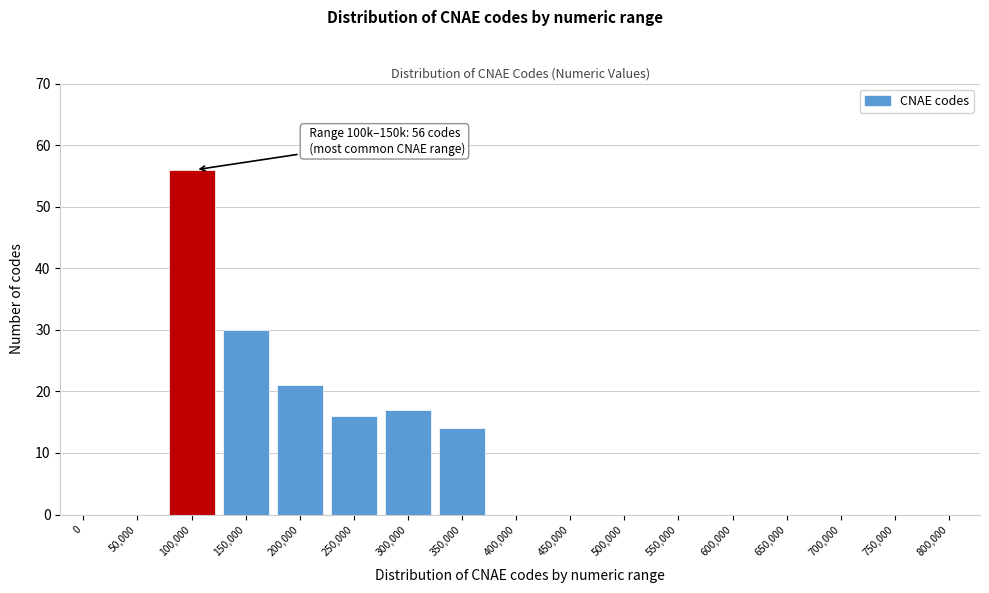

Reading right to left, what are all the values shown in this chart?

800,000=0	750,000=0	700,000=0	650,000=0	600,000=0	550,000=0	500,000=0	450,000=0	400,000=0	350,000=14	300,000=17	250,000=16	200,000=21	150,000=30	100,000=56	50,000=0	0=0